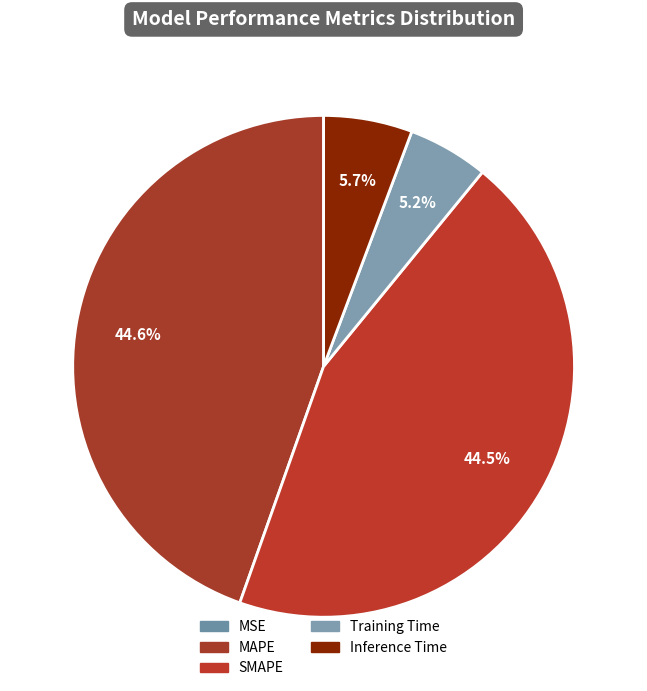

How many slices are in this pie chart?

5